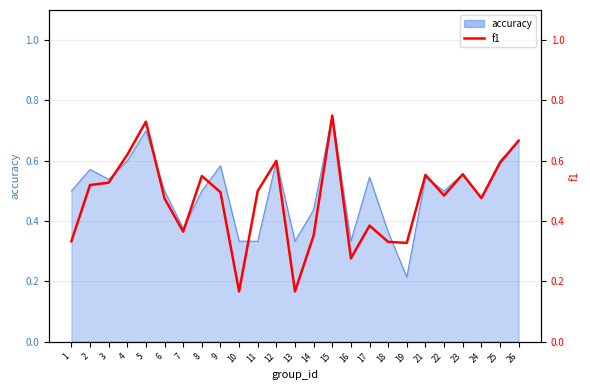

How many points are lower than both their immediate neighbors (excluding endpoints)?

7